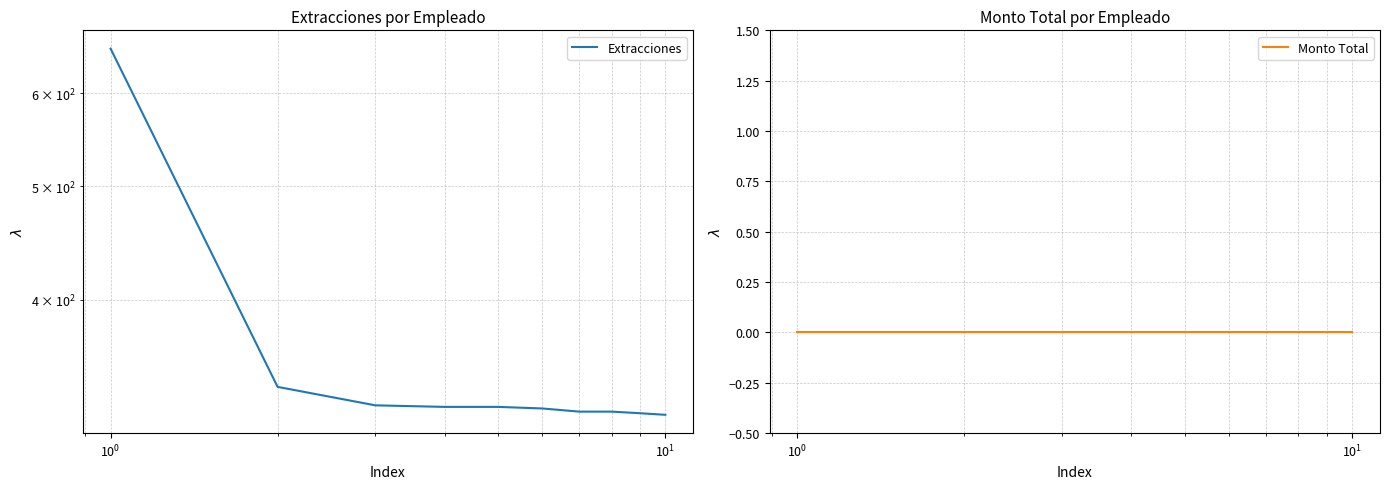

True or false: Monto Total and Extracciones cross at least once.

False